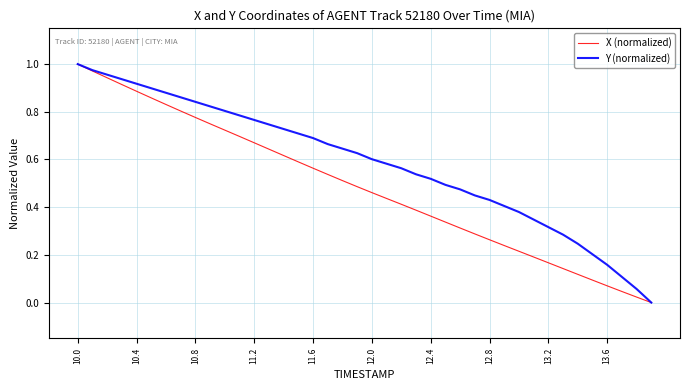

Rank the series by their average value, from lowest to highest.

X (normalized), Y (normalized)